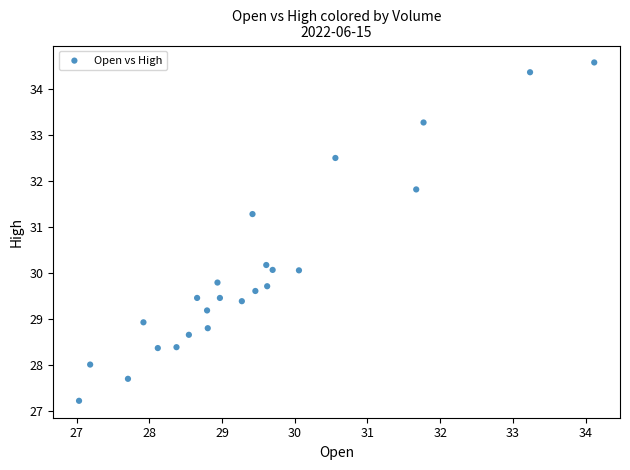

What is the range of Y values (max minus min)?

7.3